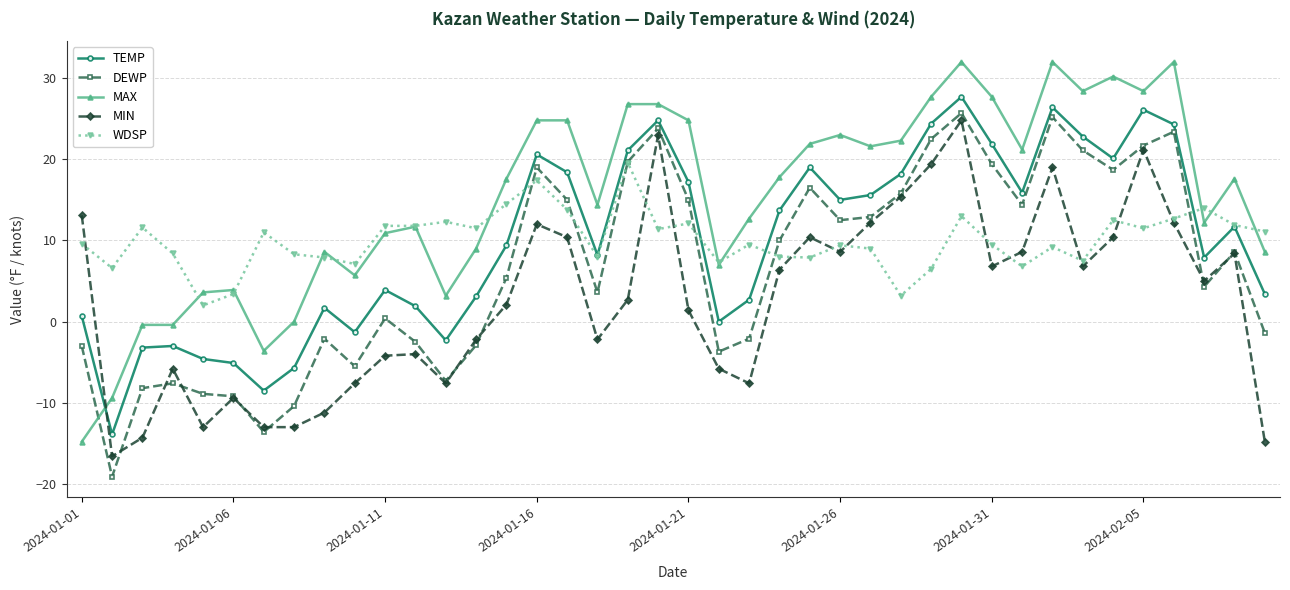

What is the value of the MIN point at the 24th from the left?

6.4